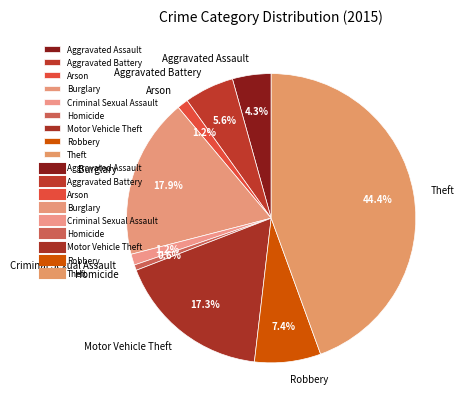

Approximately how many times larger is the value at Homicide compared to Criminal Sexual Assault?

0.5